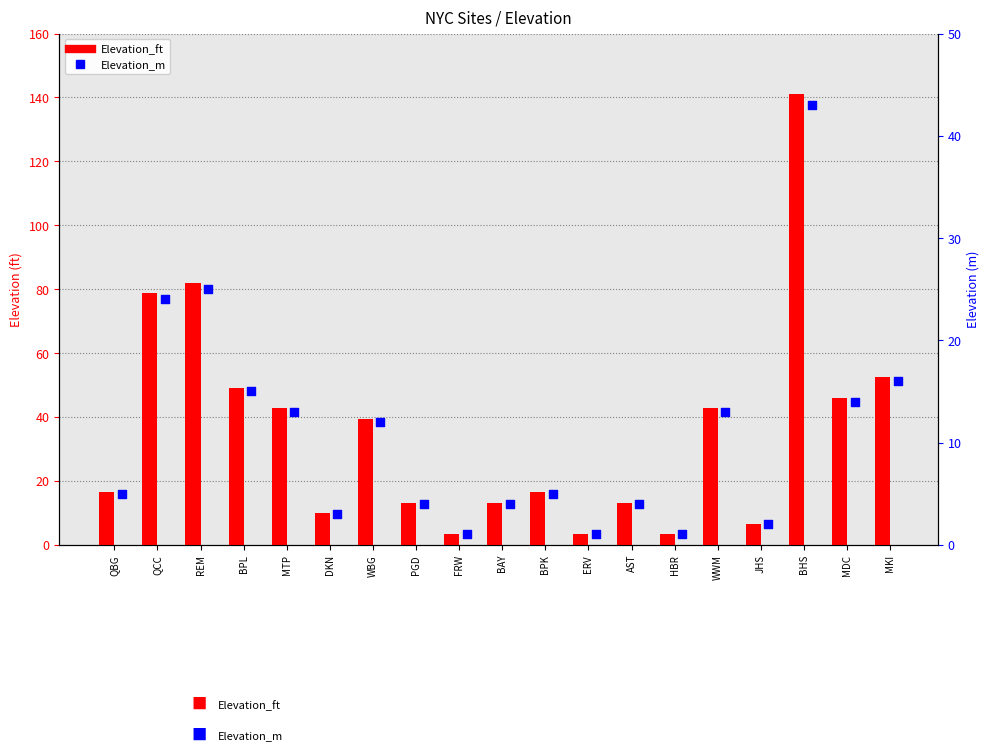

Which series contains the lowest Y value?

Elevation_m